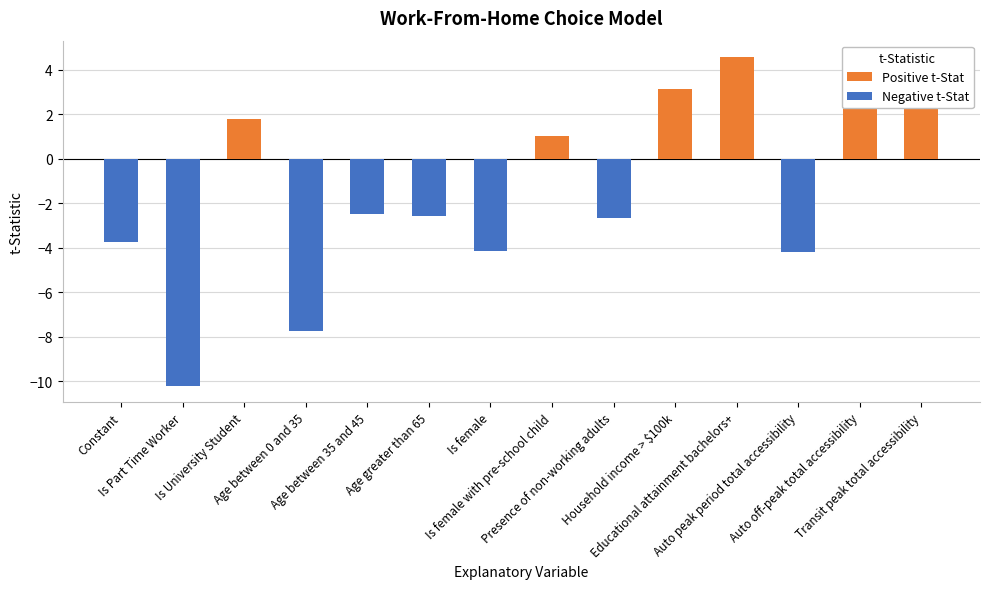

What is the difference between the values at Auto off-peak total accessibility and Age greater than 65?

6.8